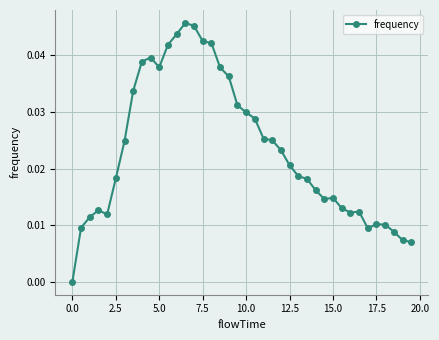

What is the sum of all values?

0.9